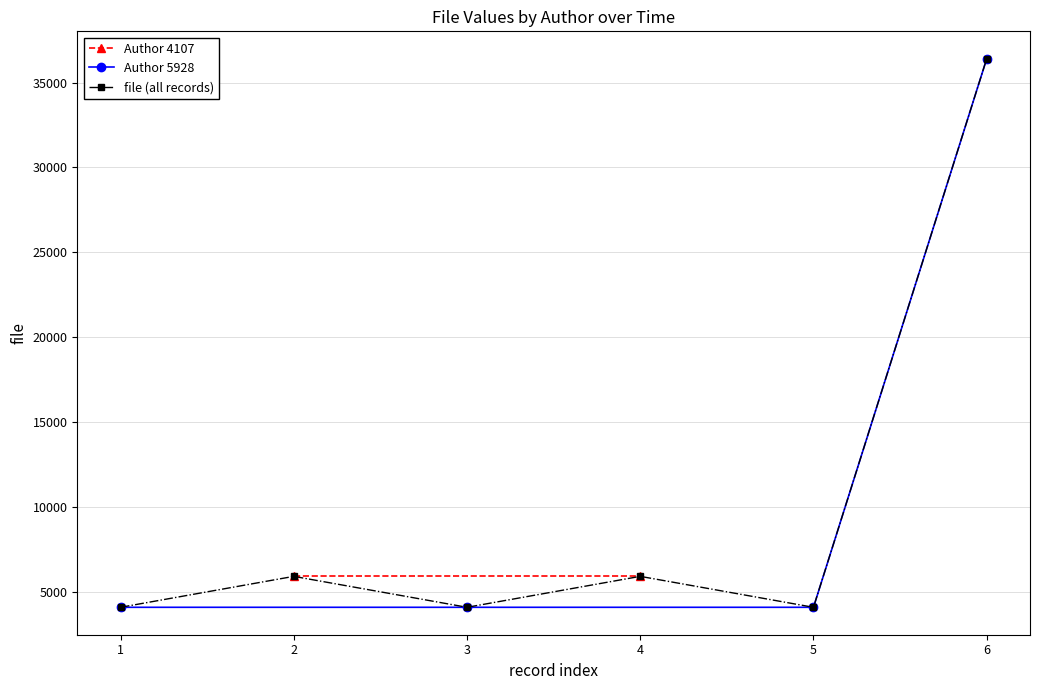

Count the number of values greater than 5928.

1